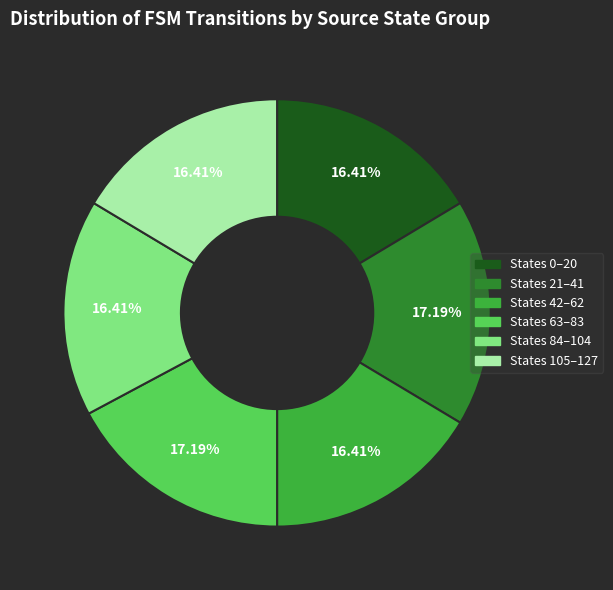

Does any single category account for the majority?

No